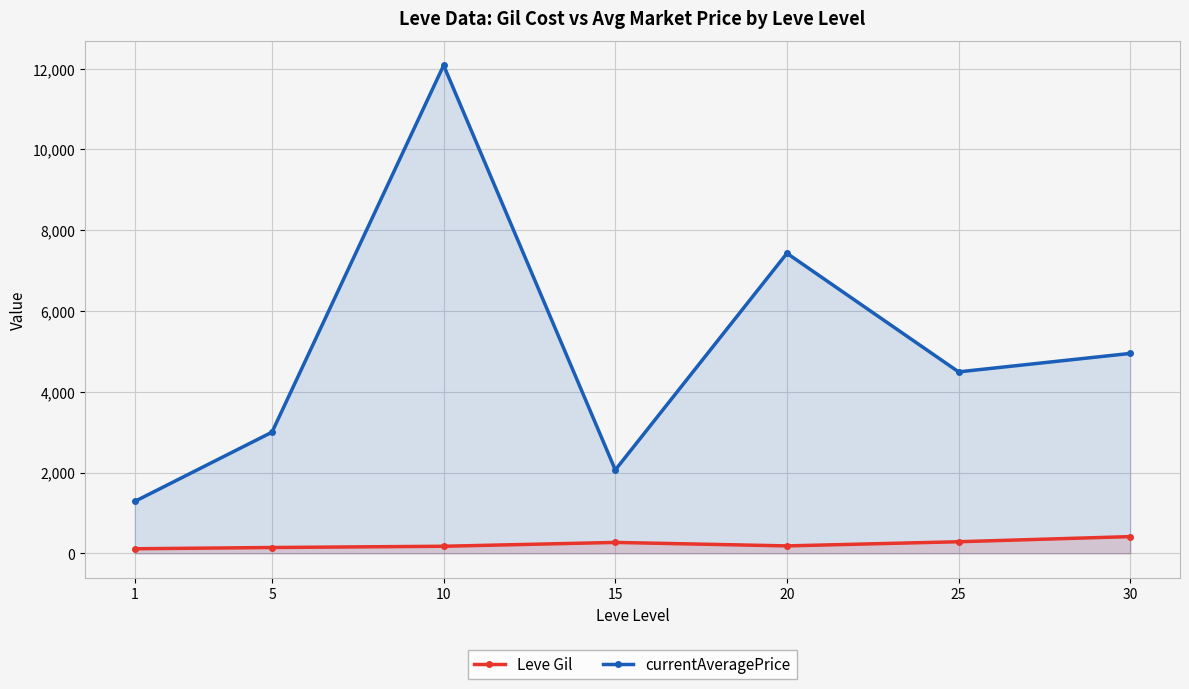

What is the highest value of the Leve Gil series?

414.0